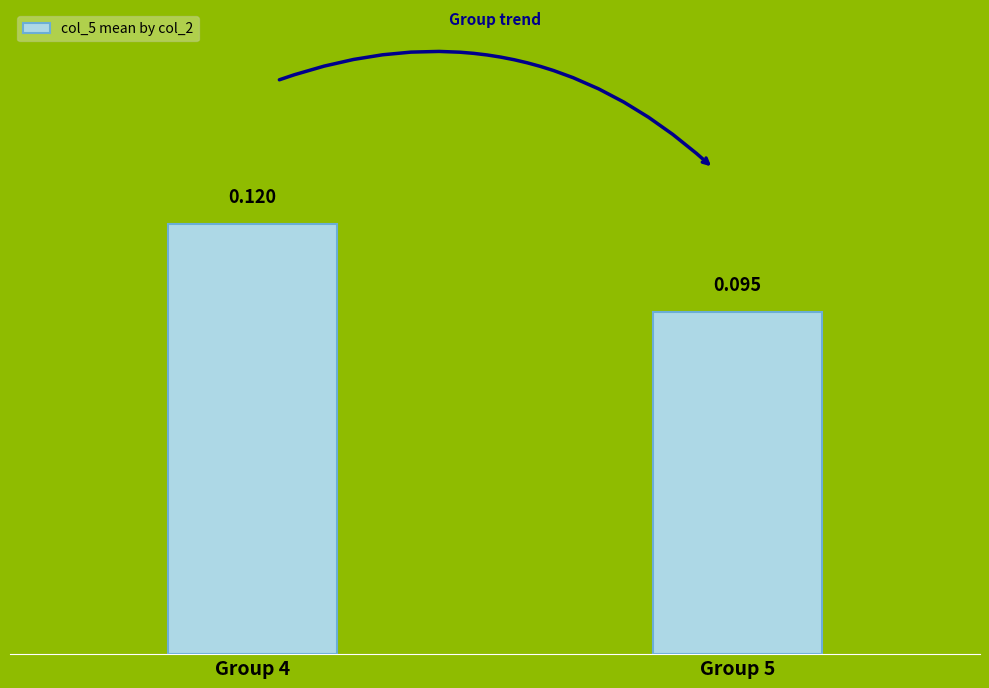

Where is the data nearest to the value 0?

Group 5